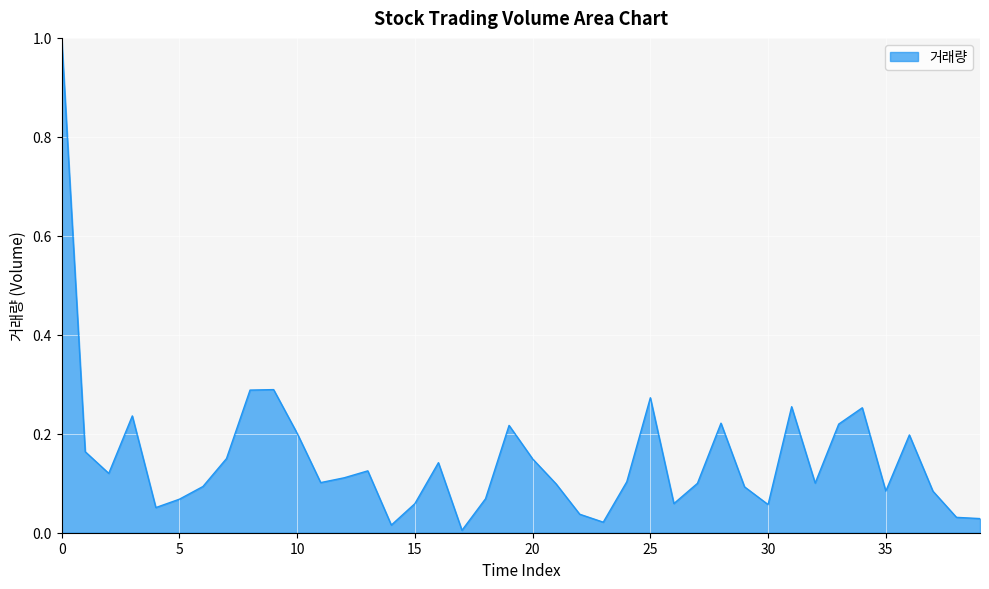

What is the maximum value shown in the chart?

1.0